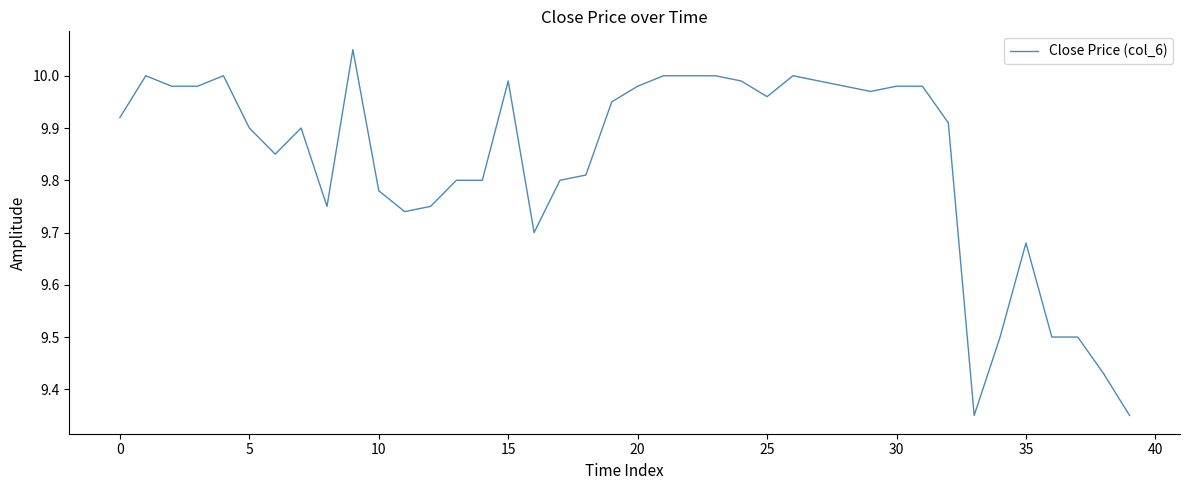

What is the difference between the maximum and minimum values?

0.7